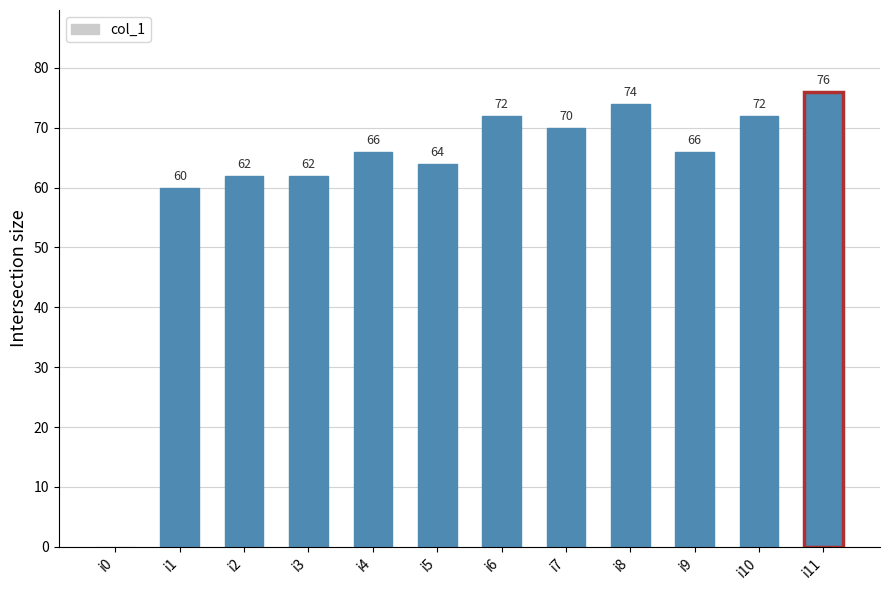

What is the change in value from i7 to i11?

+6